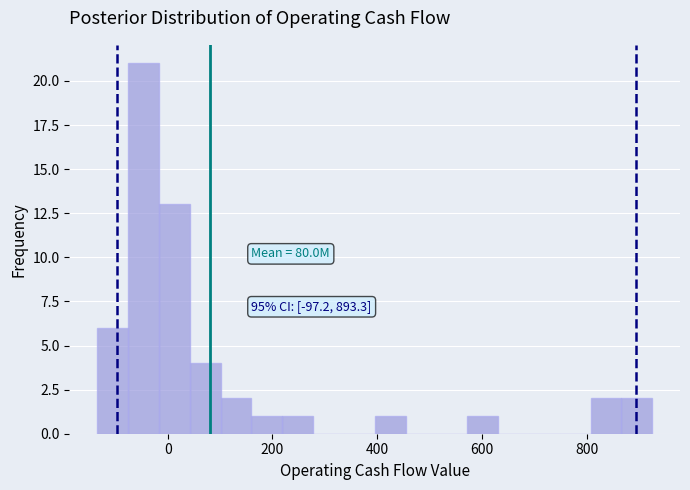

Read against the x-axis, roughly where is the centre of the tallest bar?

-40